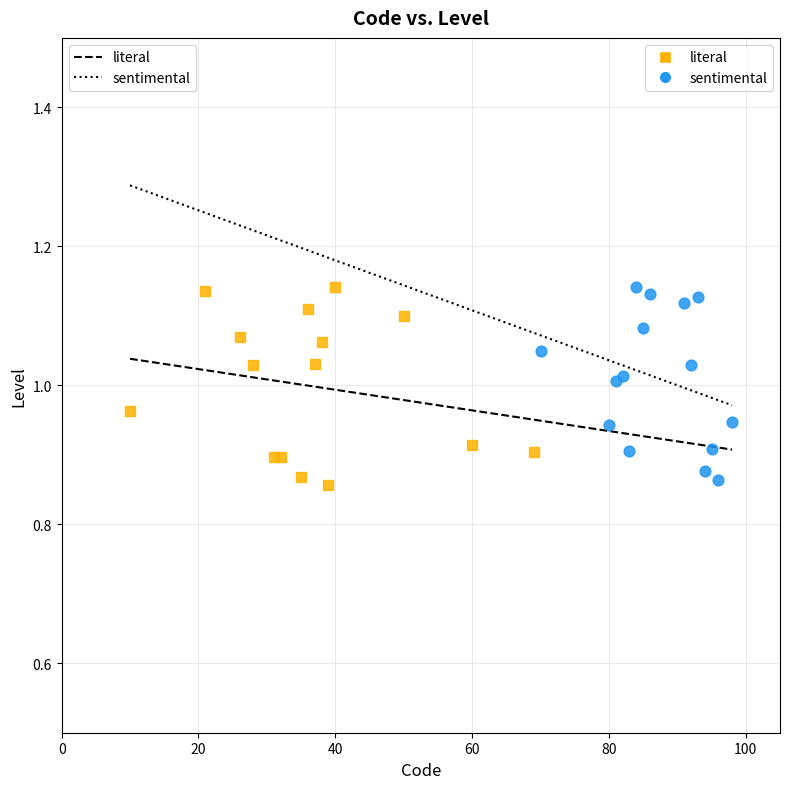

What are all the series names shown in the legend?

literal, sentimental